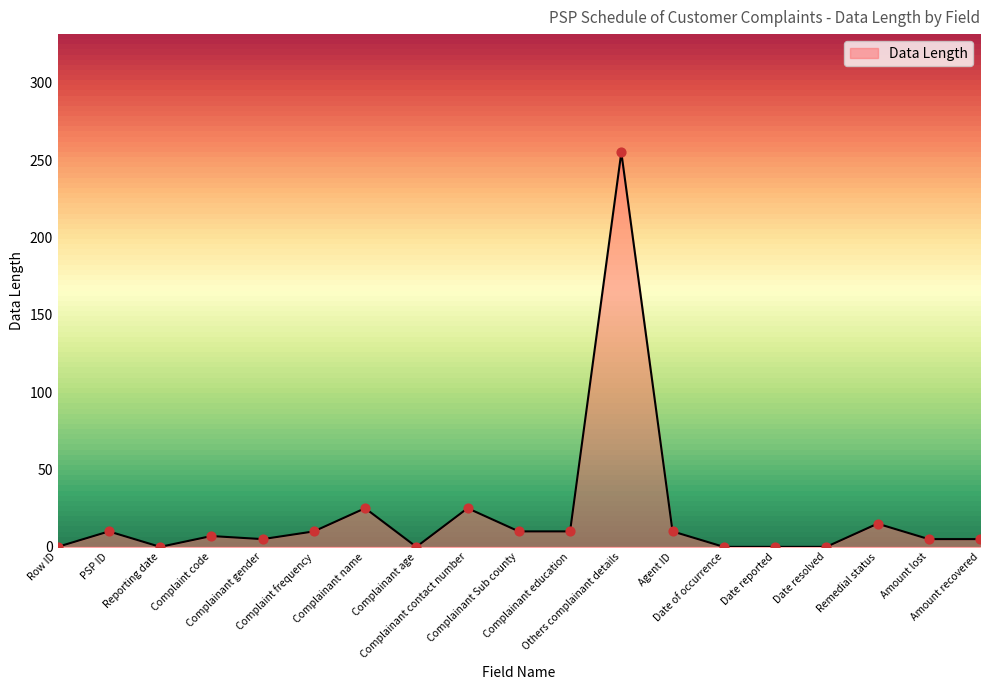

Which has a higher value, Reporting date or Amount recovered?

Amount recovered